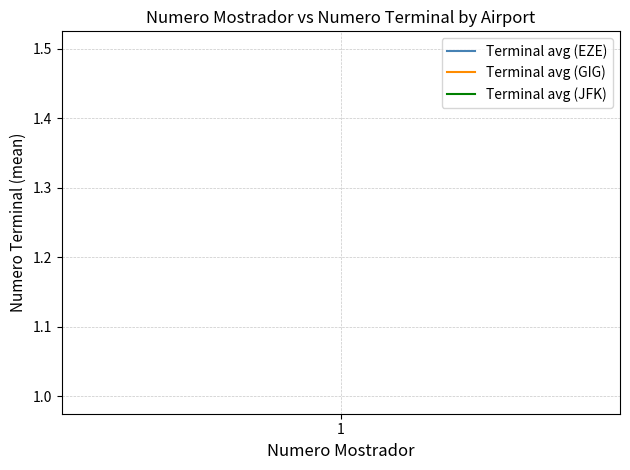

What is the sum of the Numero Terminal (EZE) values at 1 and 1?

4